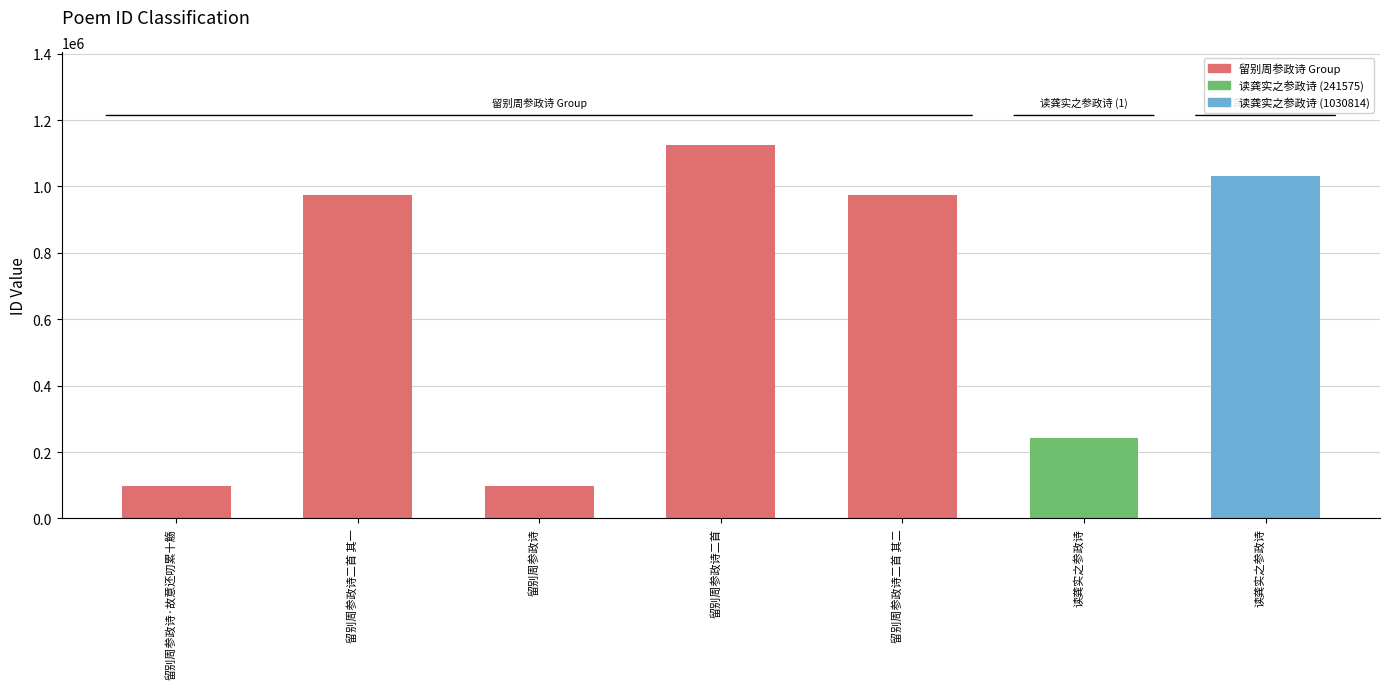

How many categories are shown in the chart?

7